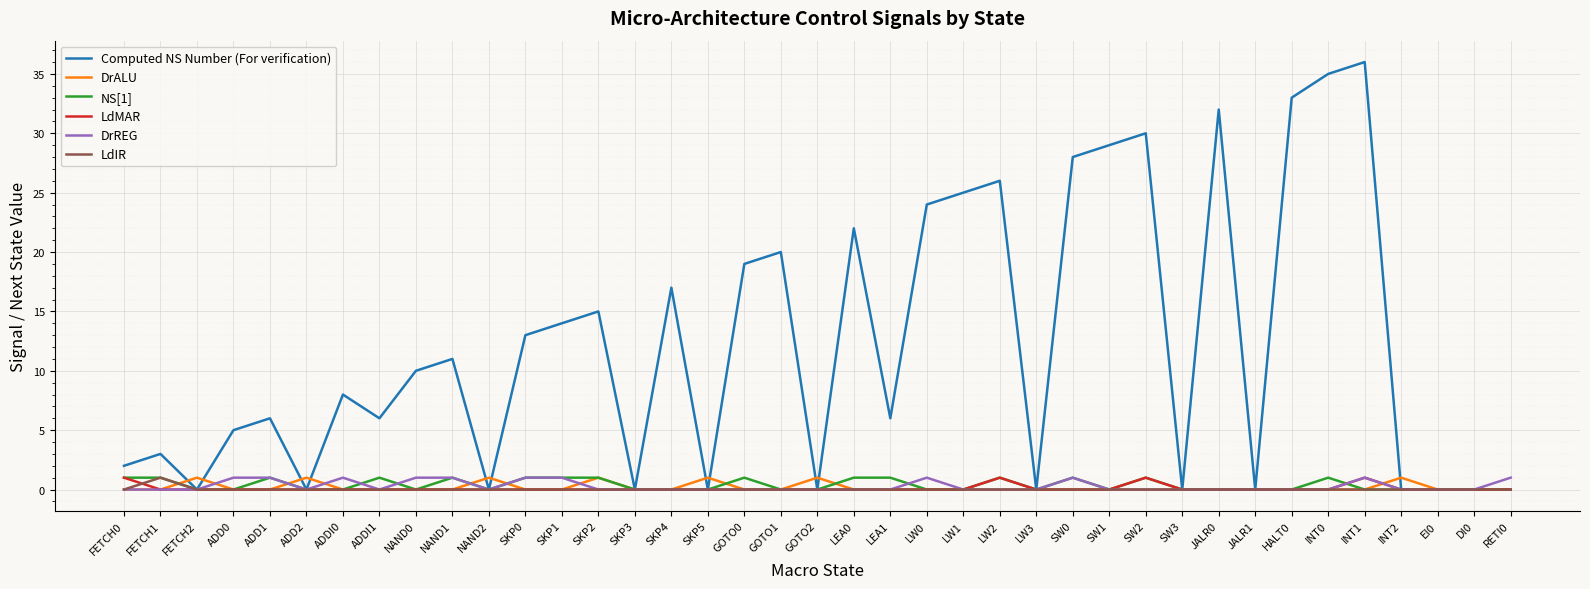

At which category is the sum across all series the highest?

INT1